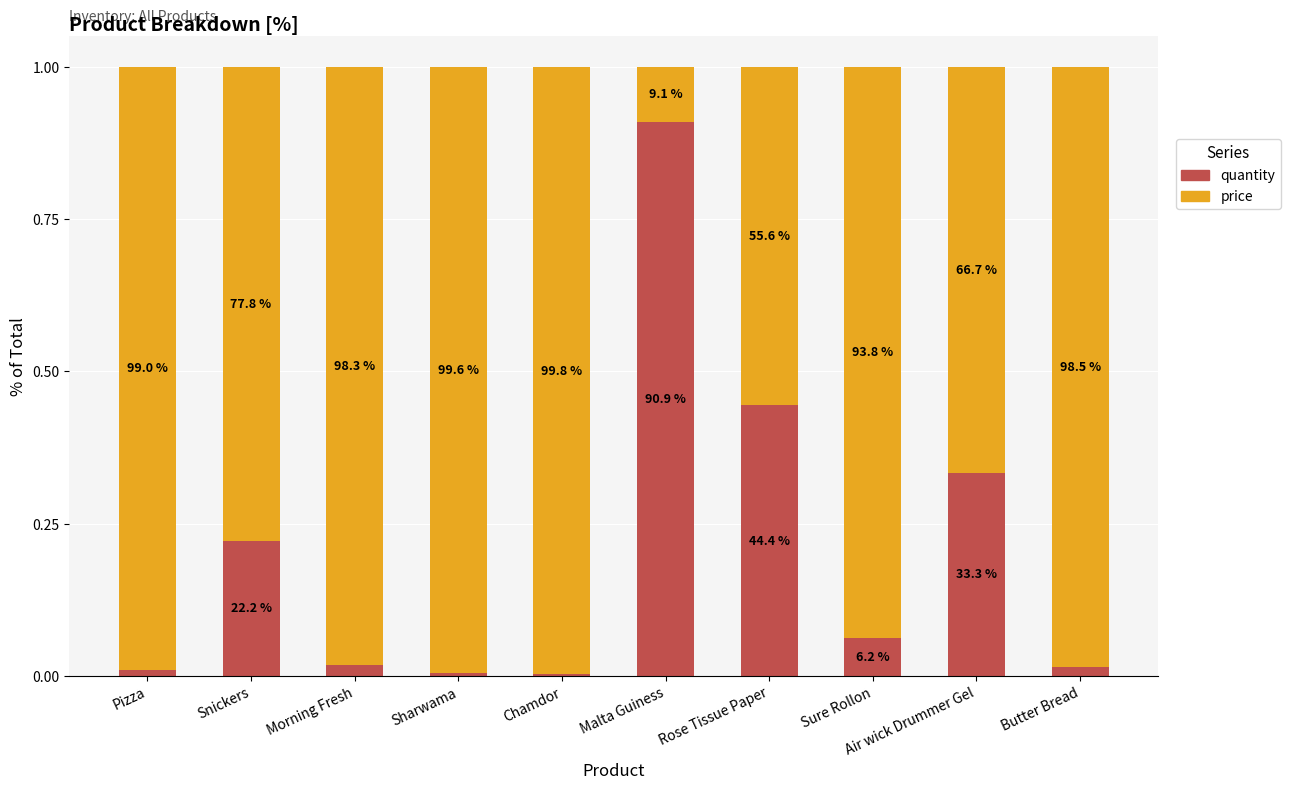

Between Rose Tissue Paper and Sure Rollon, which is larger?

Rose Tissue Paper